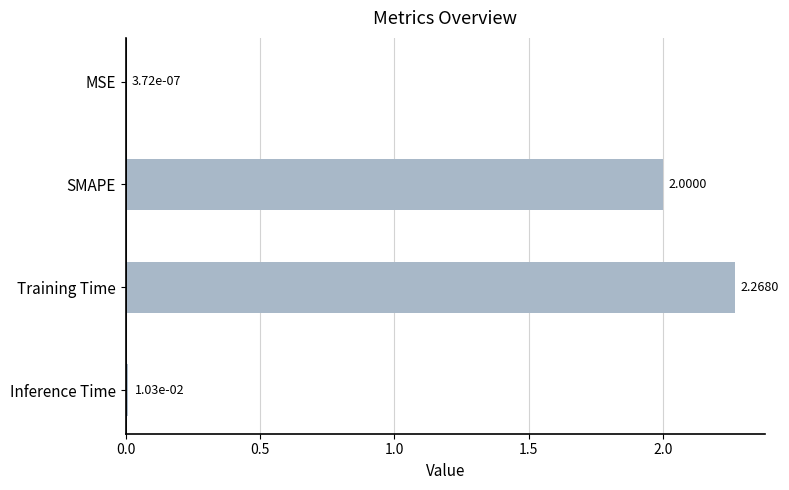

How many categories are shown in the chart?

4